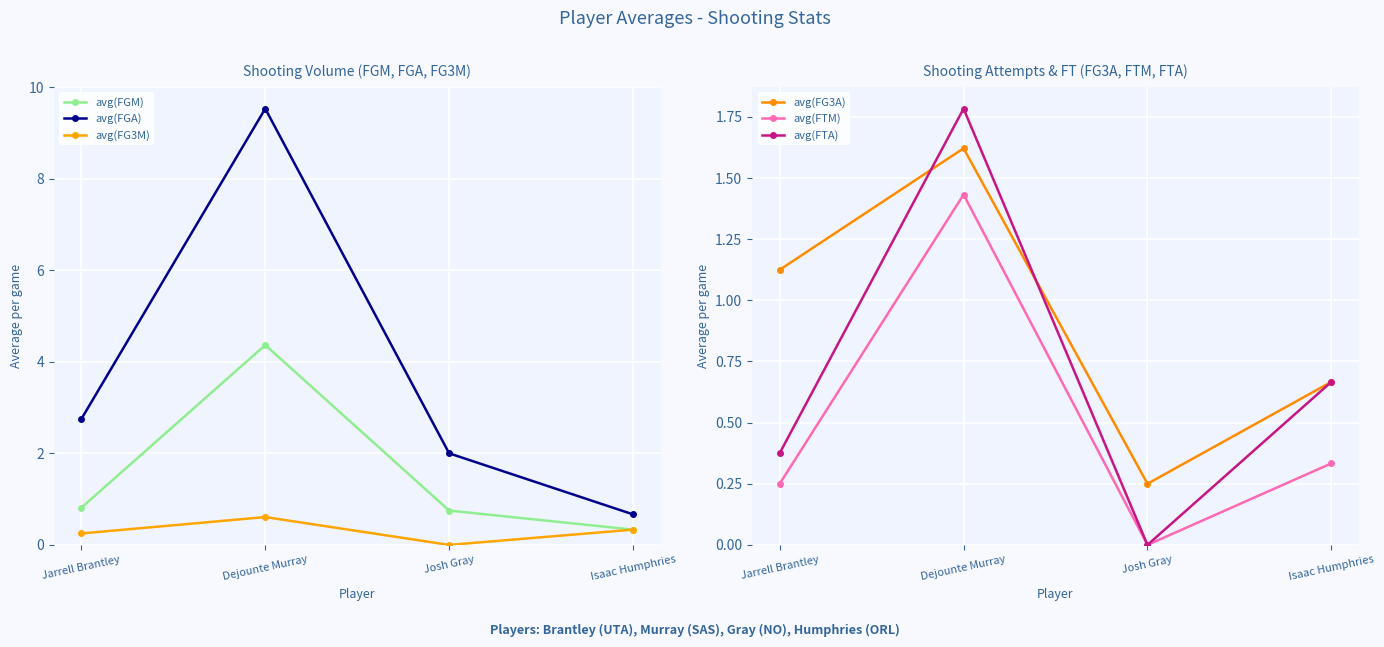

What position from the right is Jarrell Brantley?

4